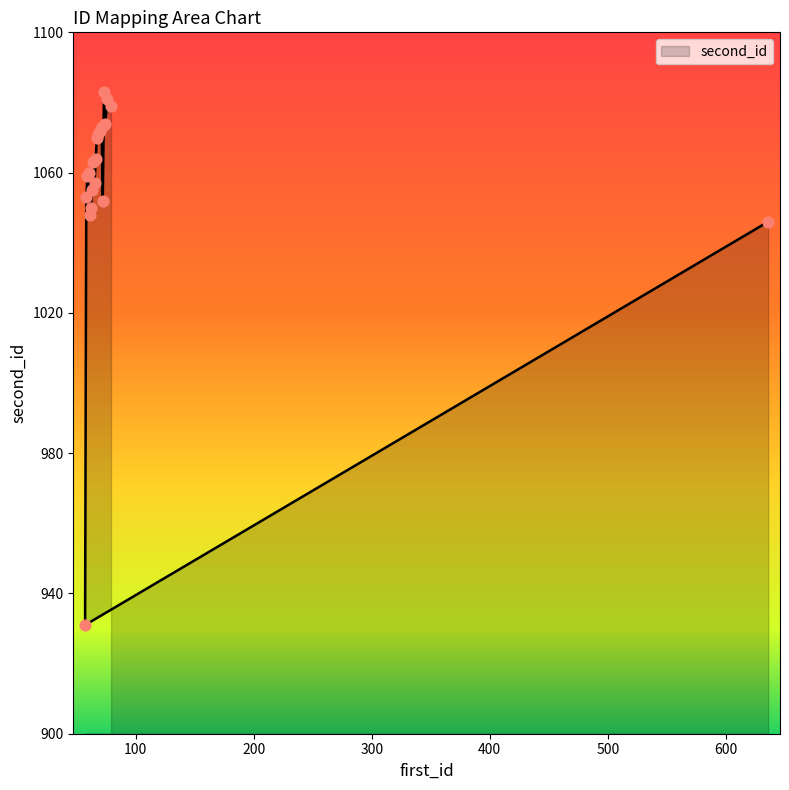

Which has a higher value, 79 or 61?

79